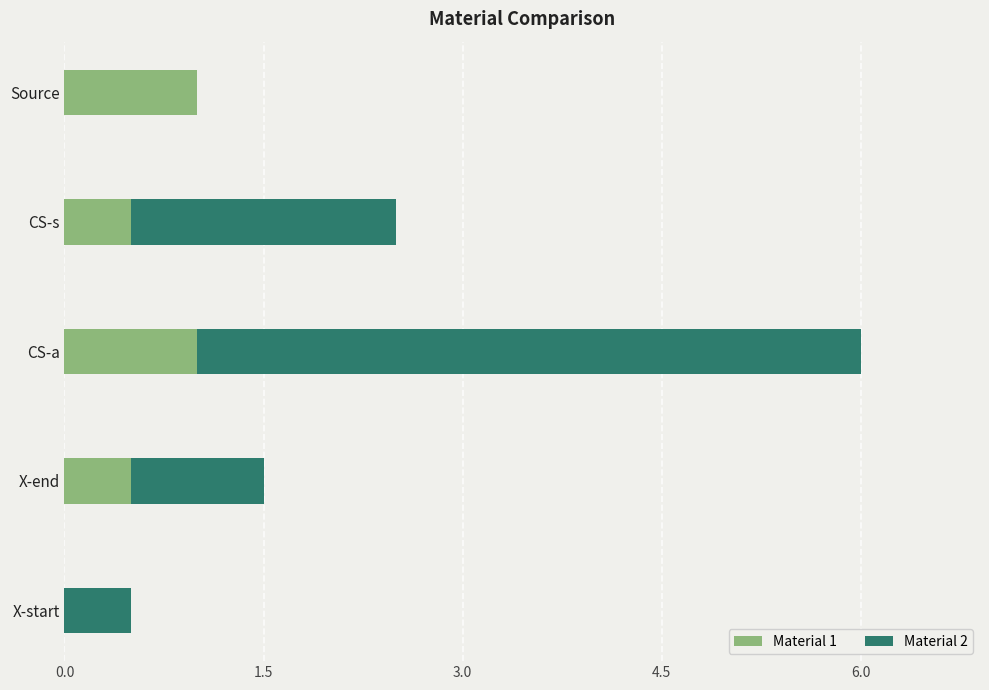

What is the total value across all series at CS-a?

6.0